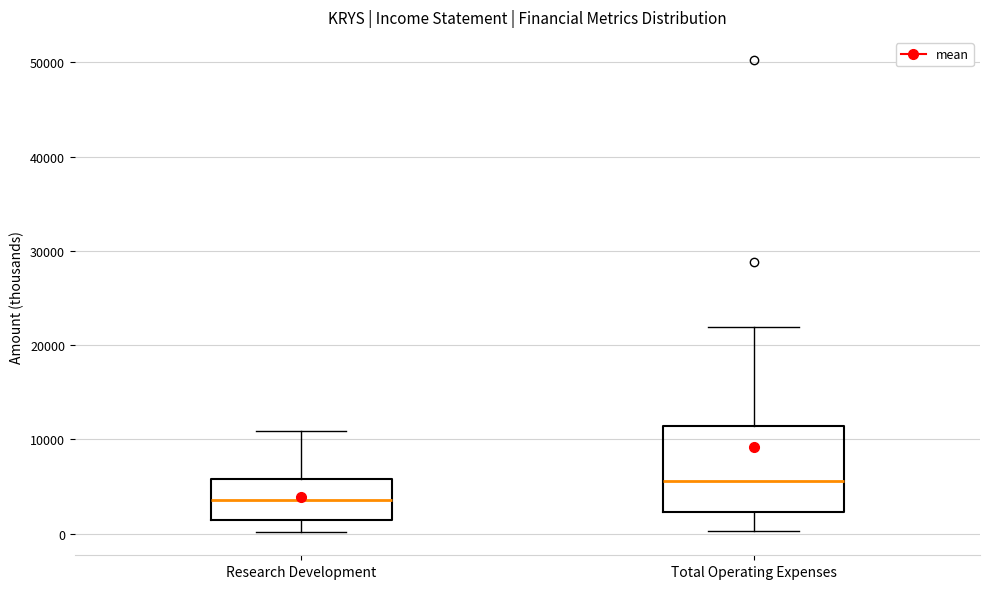

Reading left to right, read every box against the y-axis: the position of its median line, the range the box covers, and the ends of its whiskers. The values are not printed on the chart, so give them approximately, as read against the axis.

Research Development: median 4000, box 1000 to 6000, whiskers 0 to 11000
Total Operating Expenses: median 6000, box 2000 to 11000, whiskers 0 to 22000